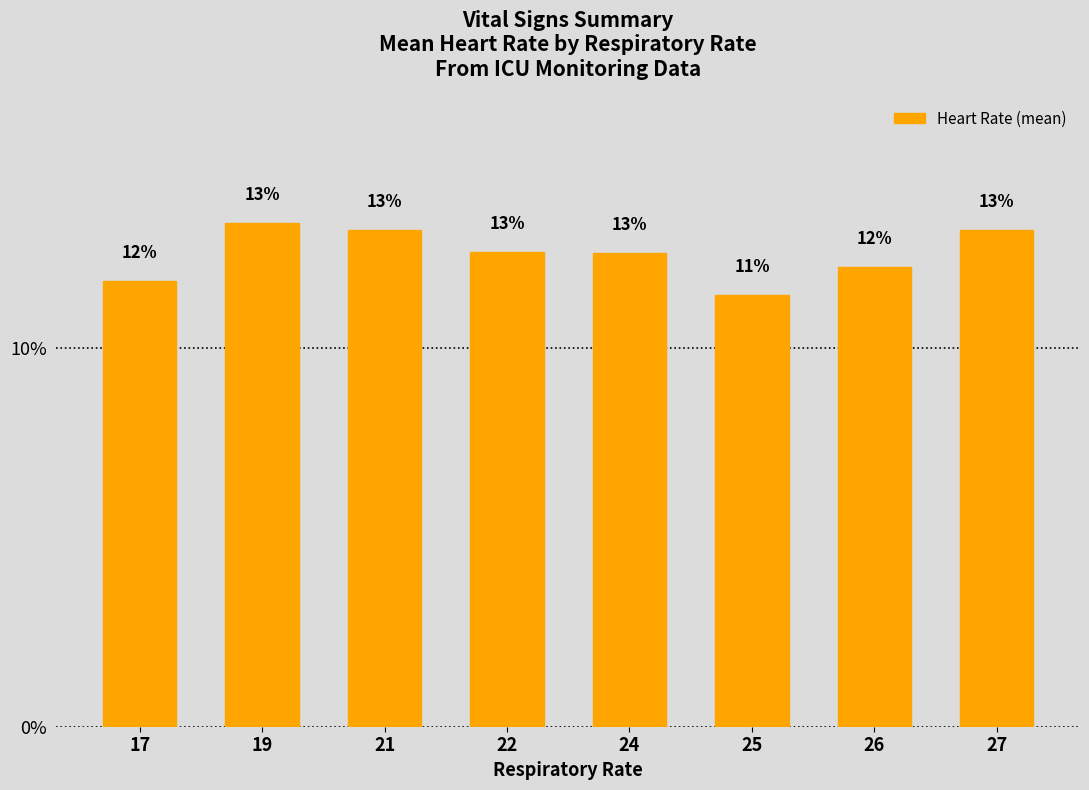

What is the average value?

12.5